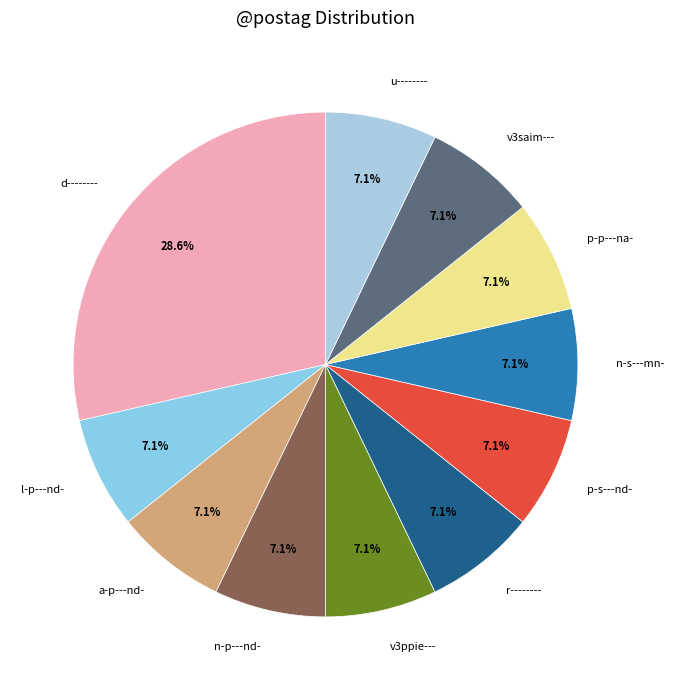

What is the largest slice in the pie chart?

d--------